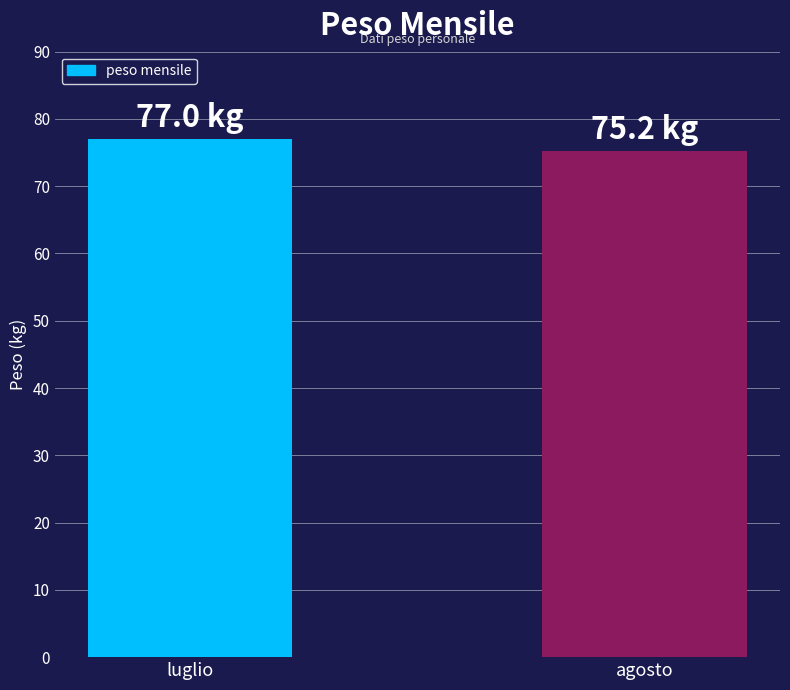

Does the chart contain any negative values?

No